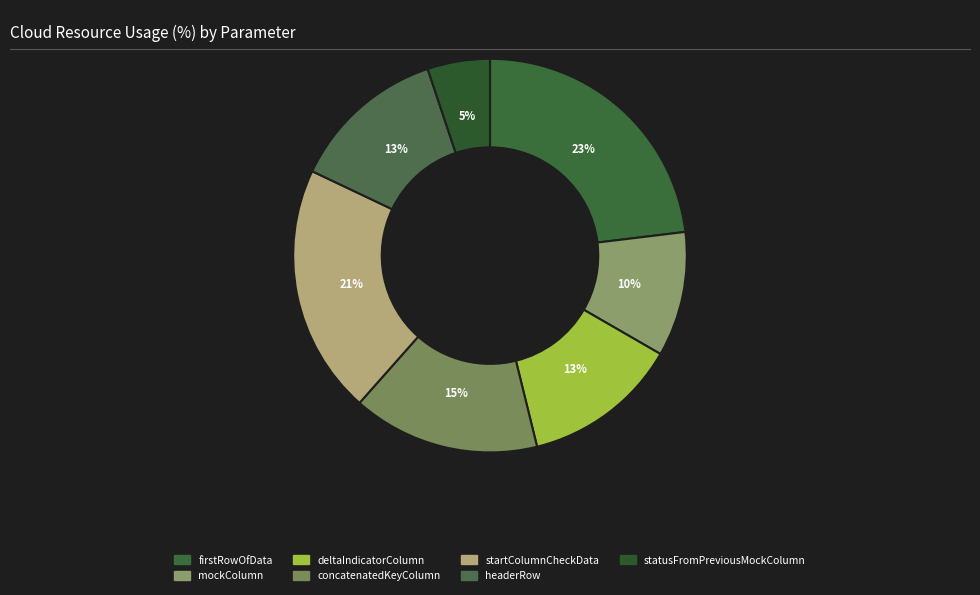

How many slices are in this pie chart?

7